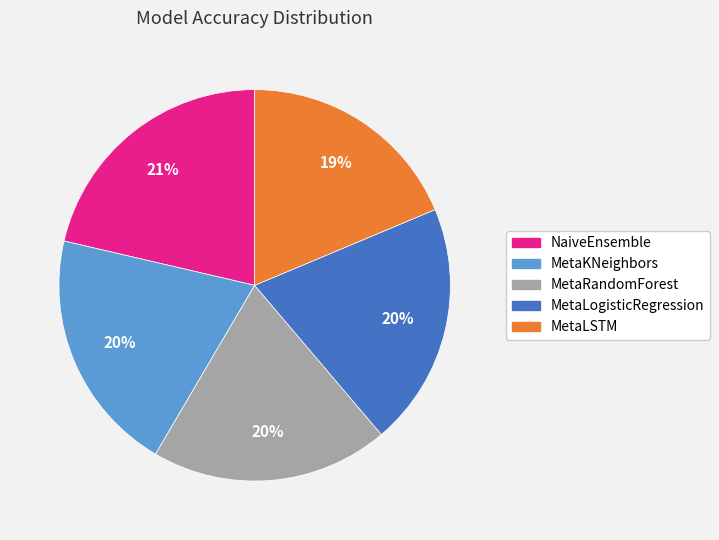

Does MetaLogisticRegression represent more than half of the total?

No